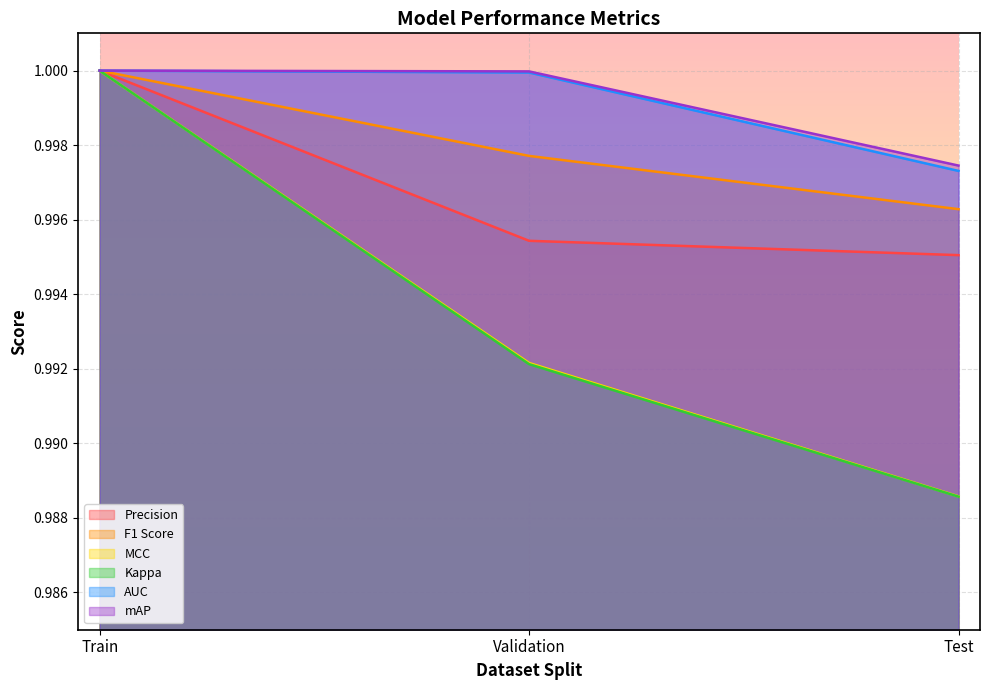

What position from the right is Validation?

2